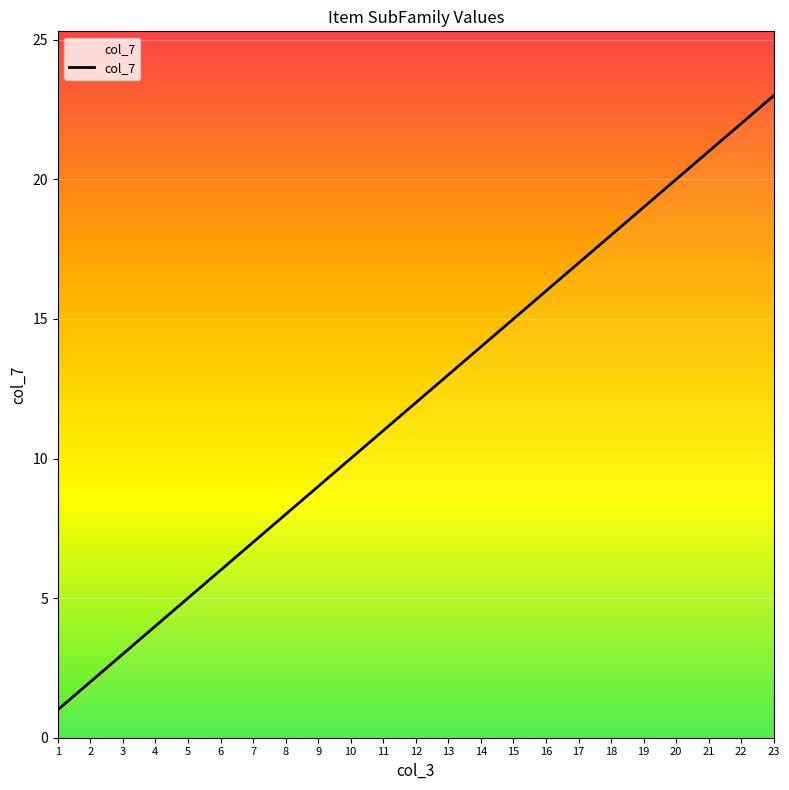

What is the ratio of the value at 10 to the value at 19?

0.5